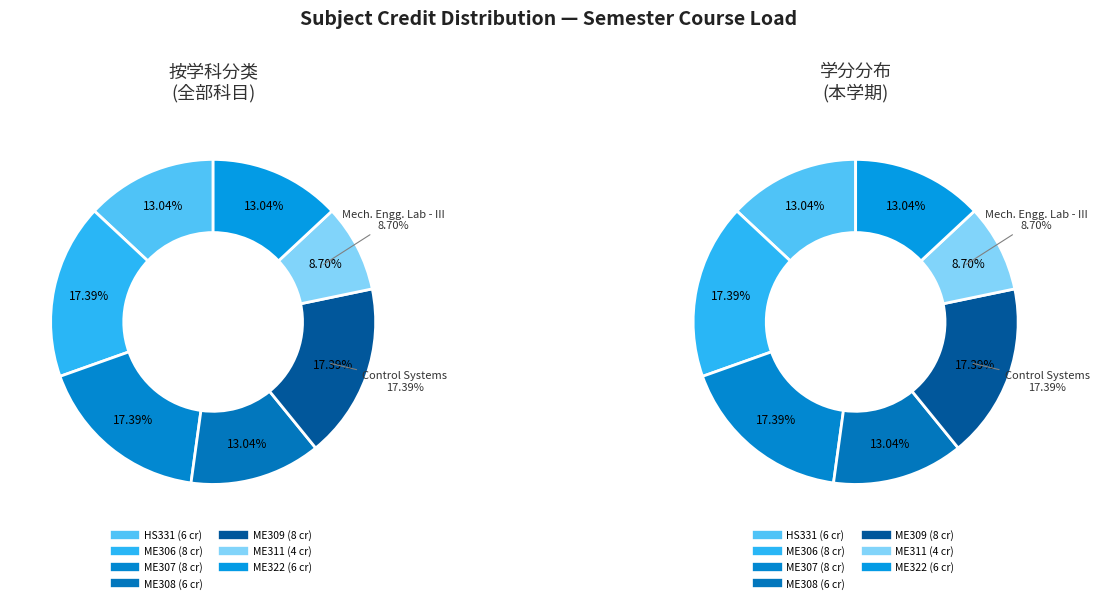

Approximately how many times larger is the value at ME322 compared to ME309?

0.8